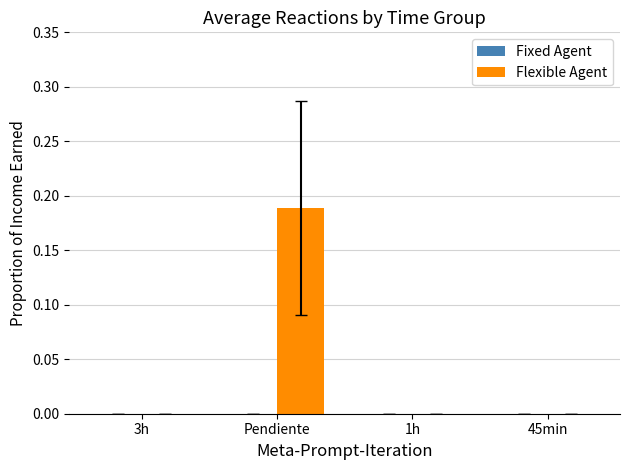

True or false: the data shows -0.1 at 1h.

False